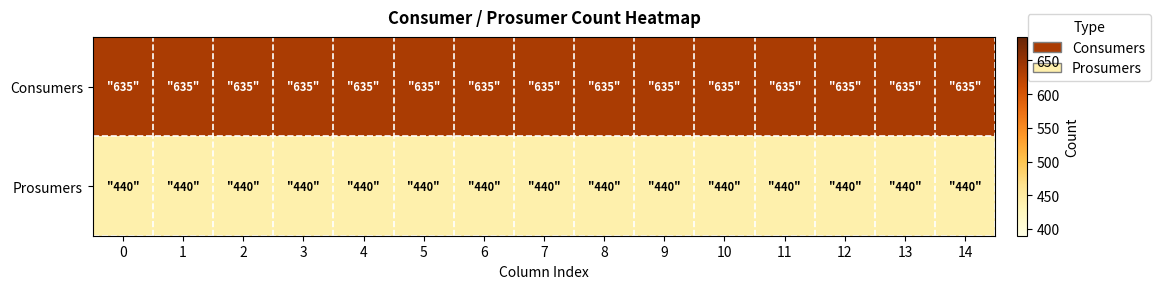

Rank the series by their average value, from highest to lowest.

Consumers, Prosumers